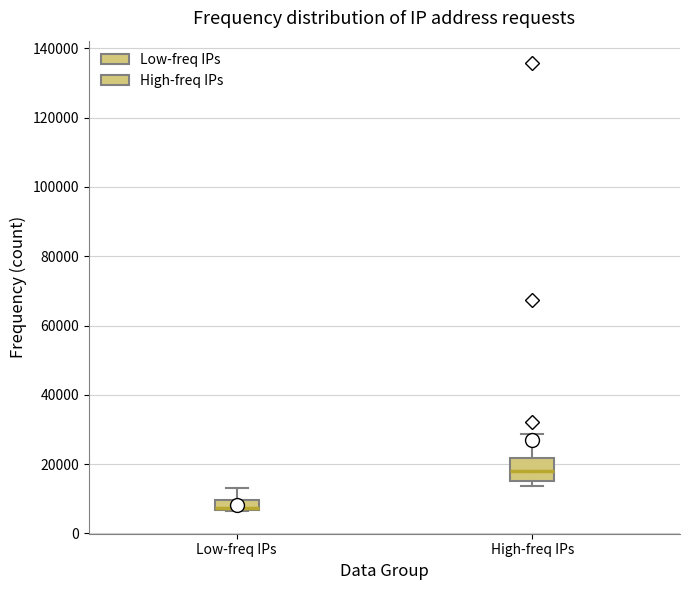

Which box has the highest median line?

High-freq IPs